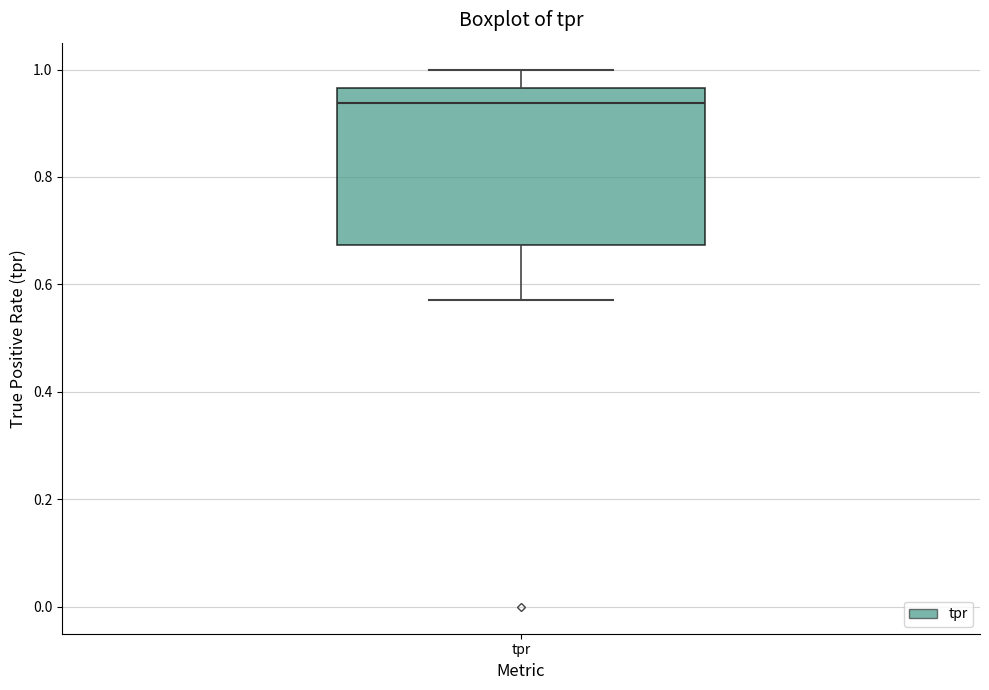

Transcribe this box plot: give where the median line is, the range the box spans, and where the two whiskers end, as read against the y-axis. The values are not printed on the chart, so give them approximately, as read against the axis.

median 0.94, box 0.68 to 0.96, whiskers 0.58 to 1.00